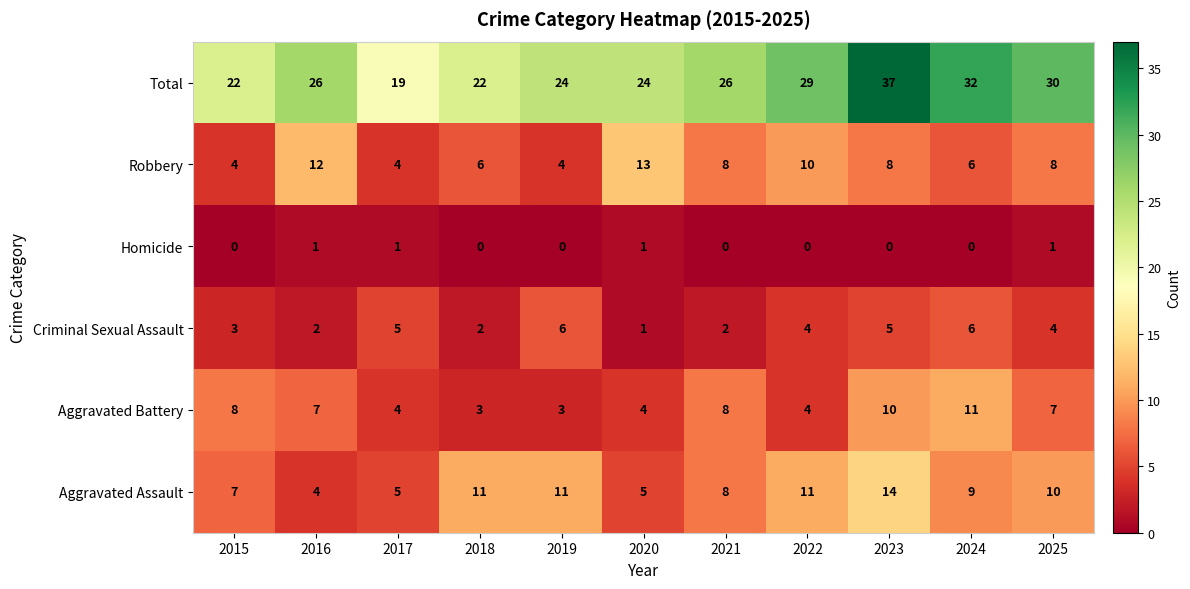

List the series in order of their peak value, highest first.

Total, Aggravated Assault, Robbery, Aggravated Battery, Criminal Sexual Assault, Homicide